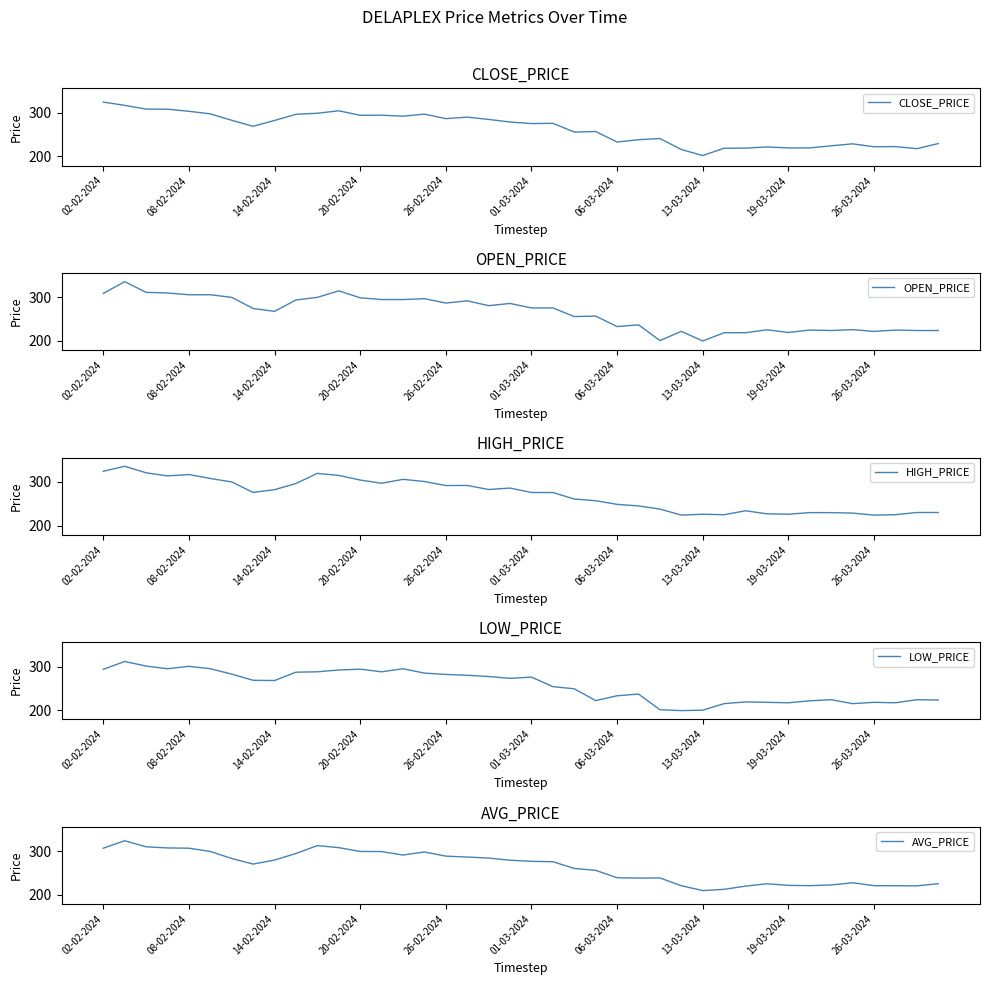

True or false: LOW_PRICE and HIGH_PRICE cross at least once.

False